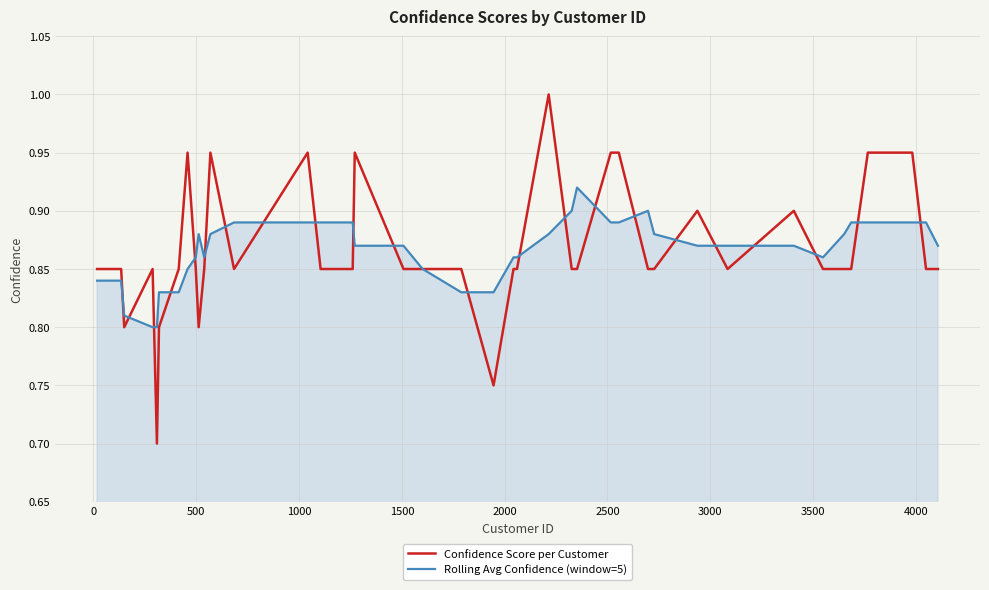

Rank the series by their maximum value, from highest to lowest.

Confidence Score per Customer, Rolling Avg Confidence (window=5)